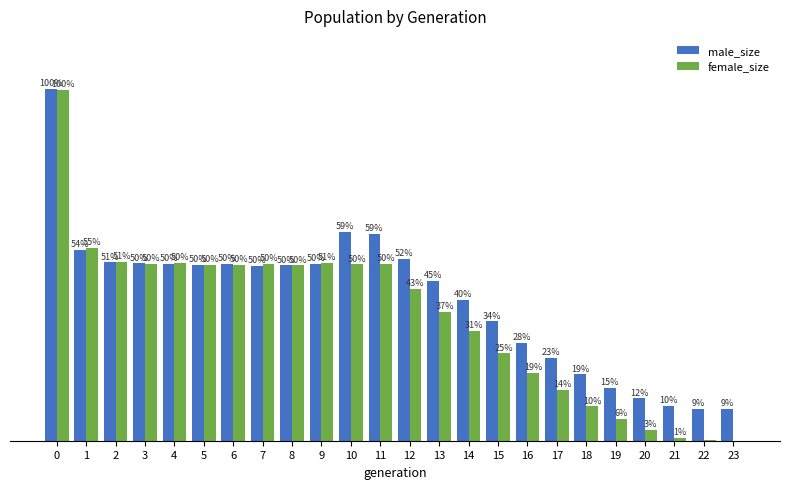

What are all the series names shown in the legend?

male_size, female_size